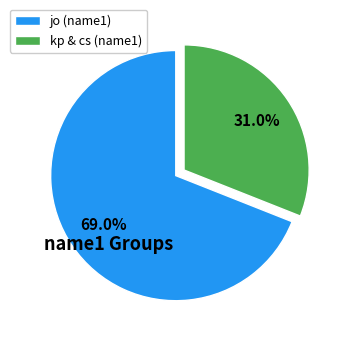

Rank the categories by value from lowest to highest.

kp & cs (name1), jo (name1)